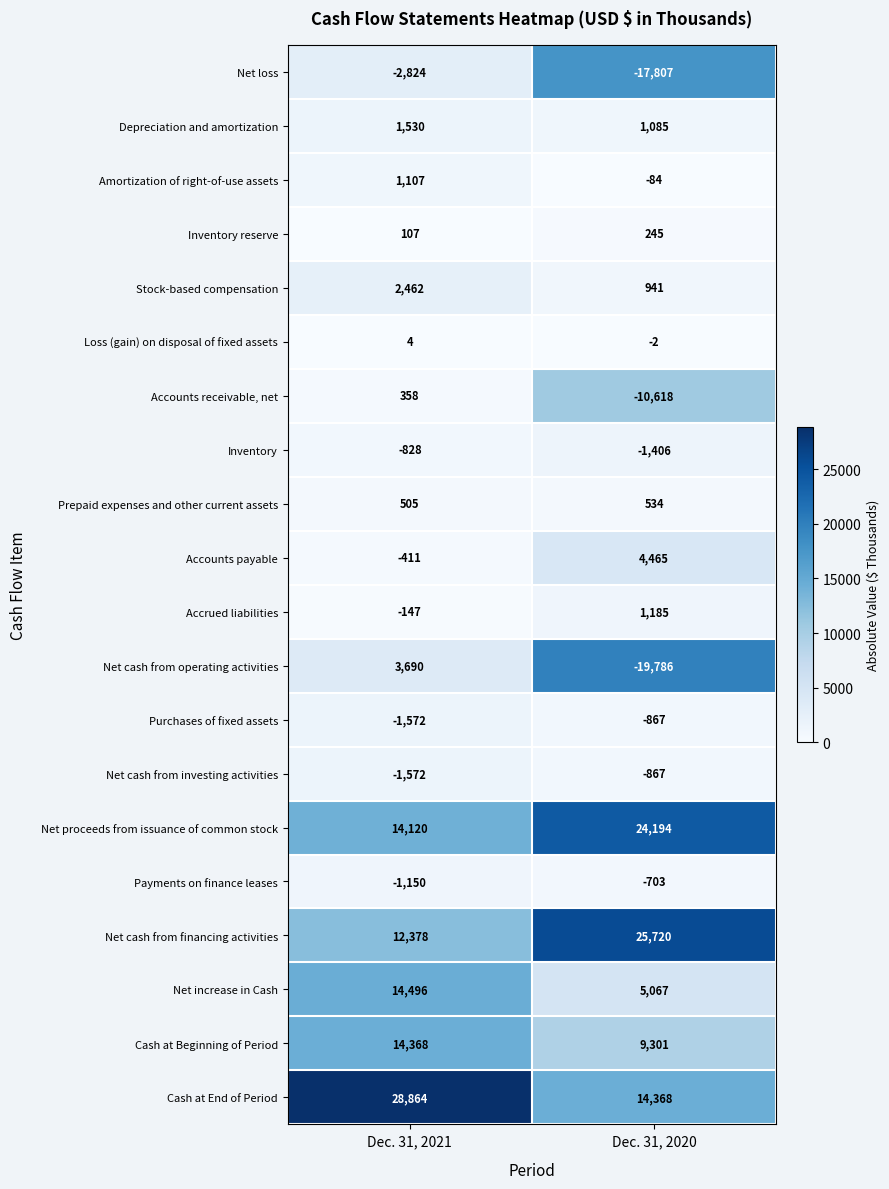

Which category has the highest value across all series?

Dec. 31, 2021